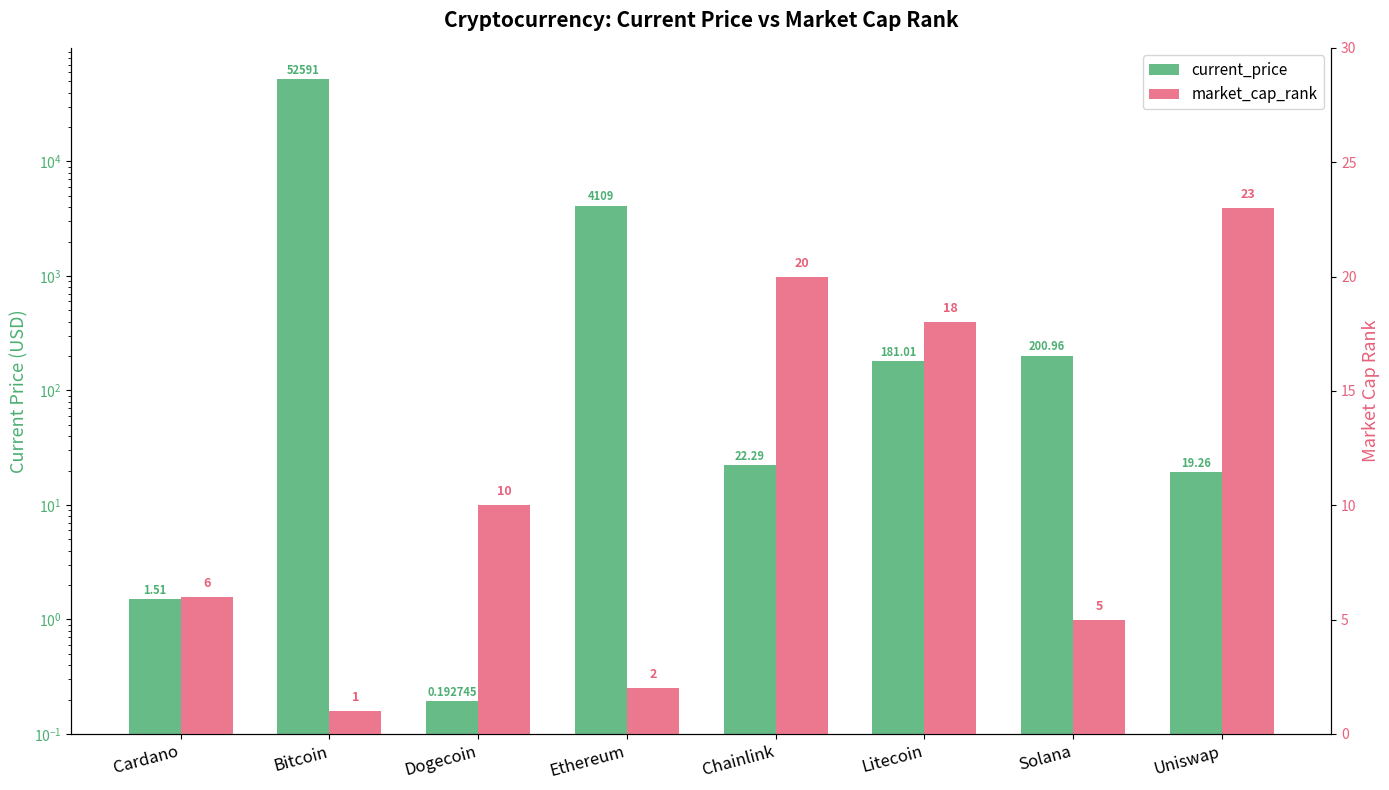

Count the number of data series in this chart.

2